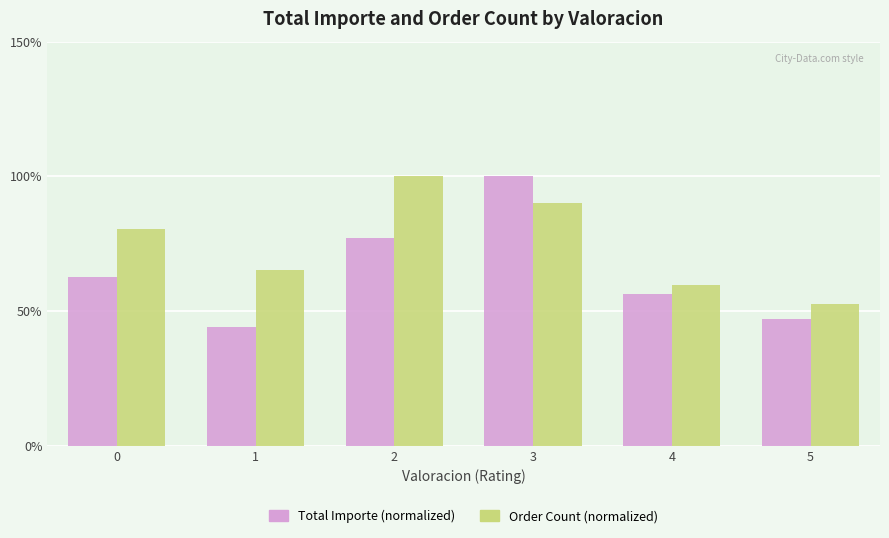

What is the total value across all series at 0?

143.2